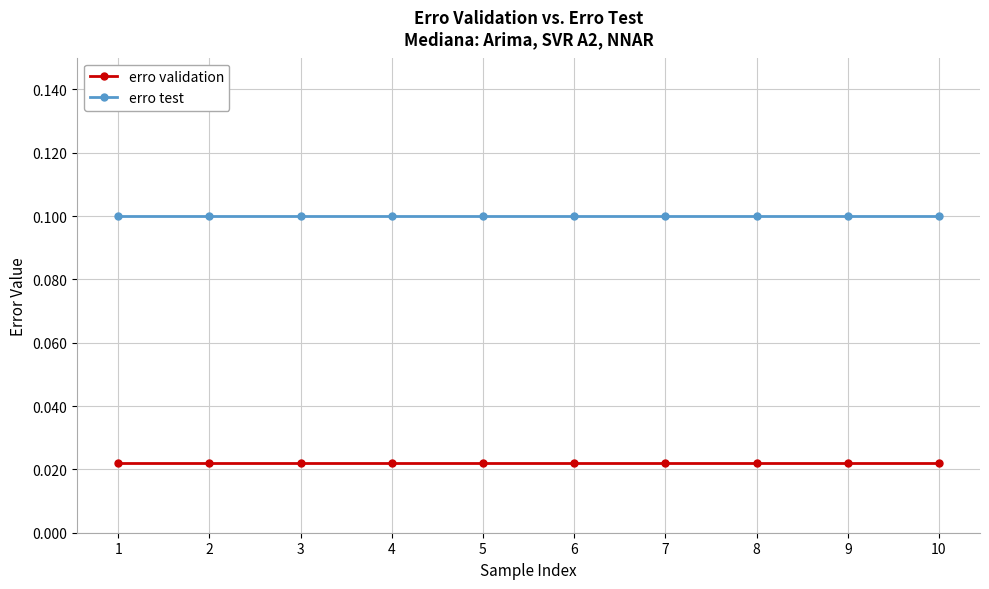

List the series in order of their peak value, lowest first.

erro validation, erro test